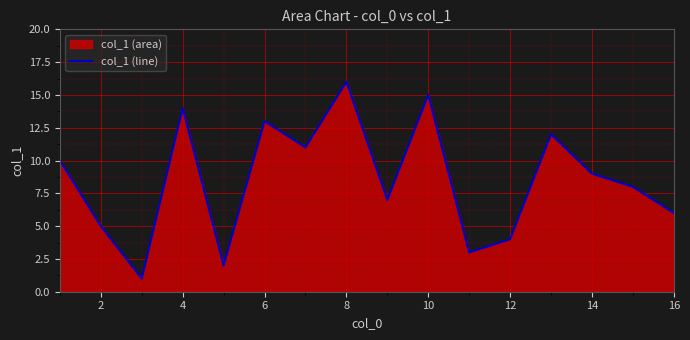

What is the difference between the maximum and minimum values?

15